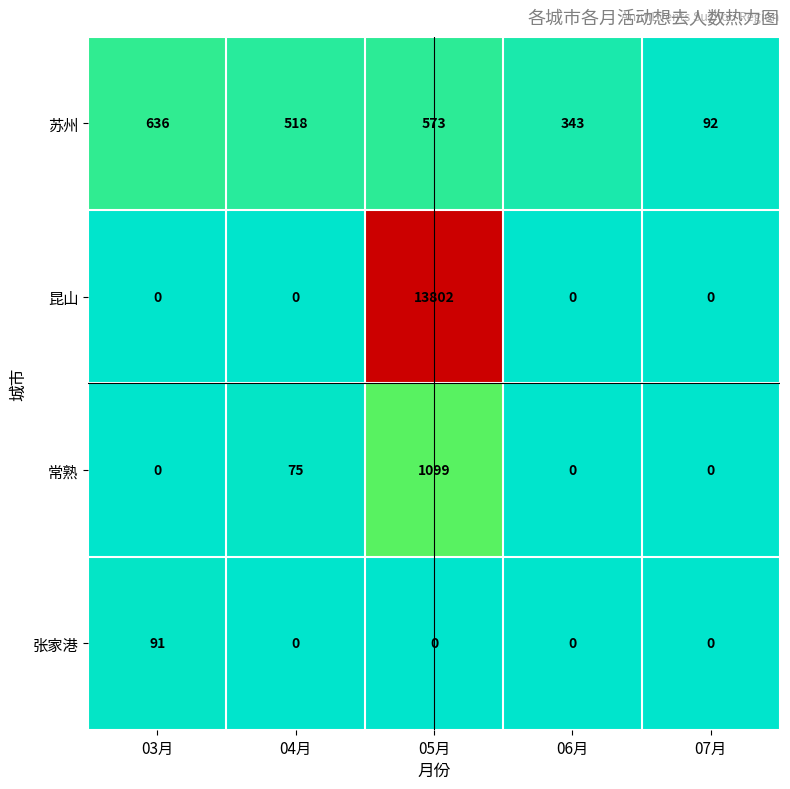

How many series are shown in this chart?

4